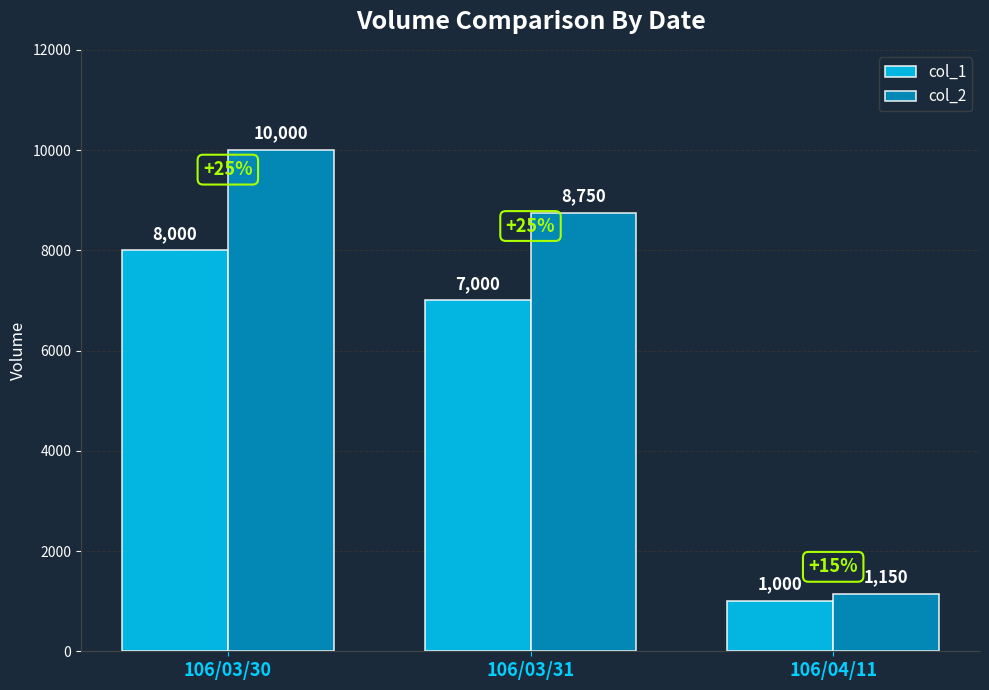

How many categories are shown in the chart?

3